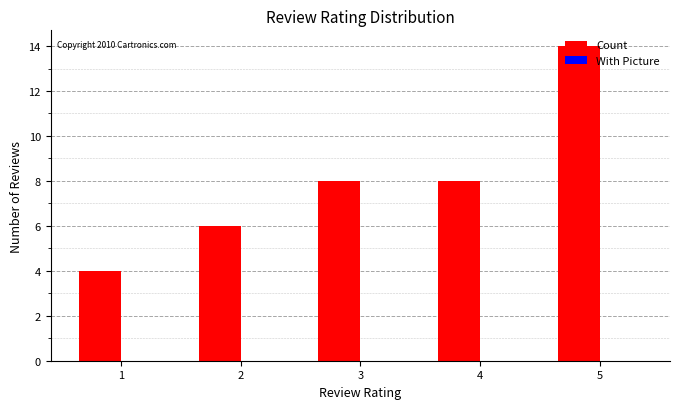

Is it true that the value at 1 is 2?

False